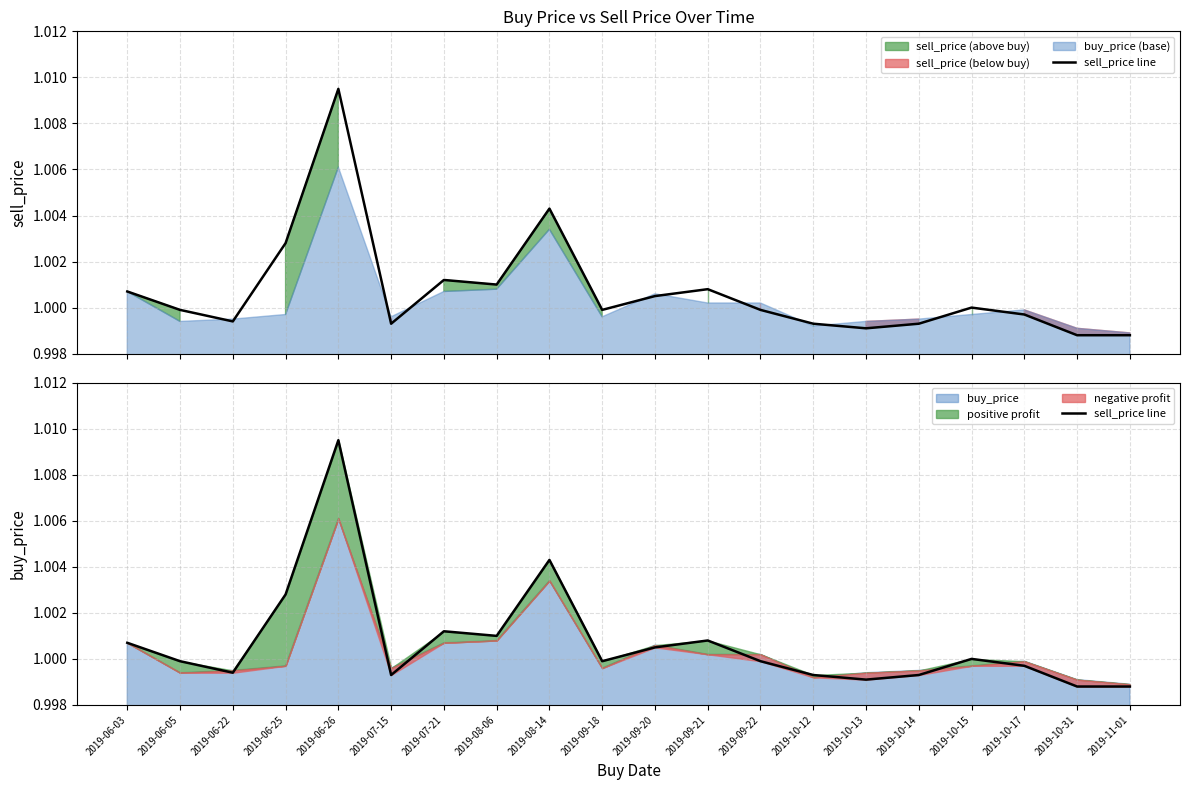

Rank the categories by value from highest to lowest.

2019-06-26, 2019-08-14, 2019-06-25, 2019-07-21, 2019-08-06, 2019-09-21, 2019-06-03, 2019-09-20, 2019-10-15, 2019-06-05, 2019-09-18, 2019-09-22, 2019-10-17, 2019-06-22, 2019-07-15, 2019-10-12, 2019-10-14, 2019-10-13, 2019-10-31, 2019-11-01